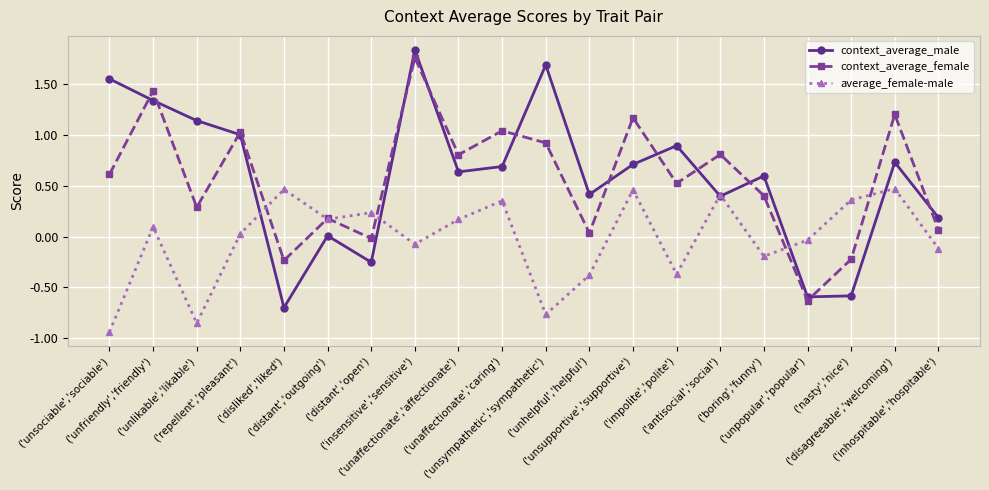

At which label does average_female-male reach its minimum?

('unsociable','sociable')